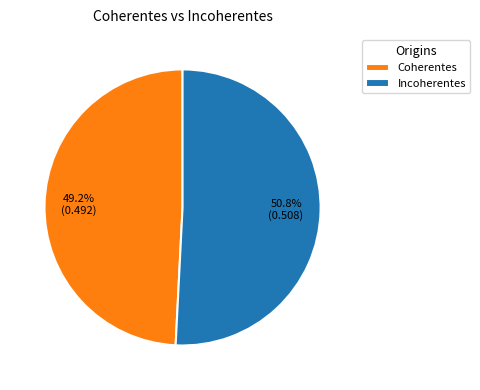

To the nearest percent, what percentage of the pie is Coherentes?

49%